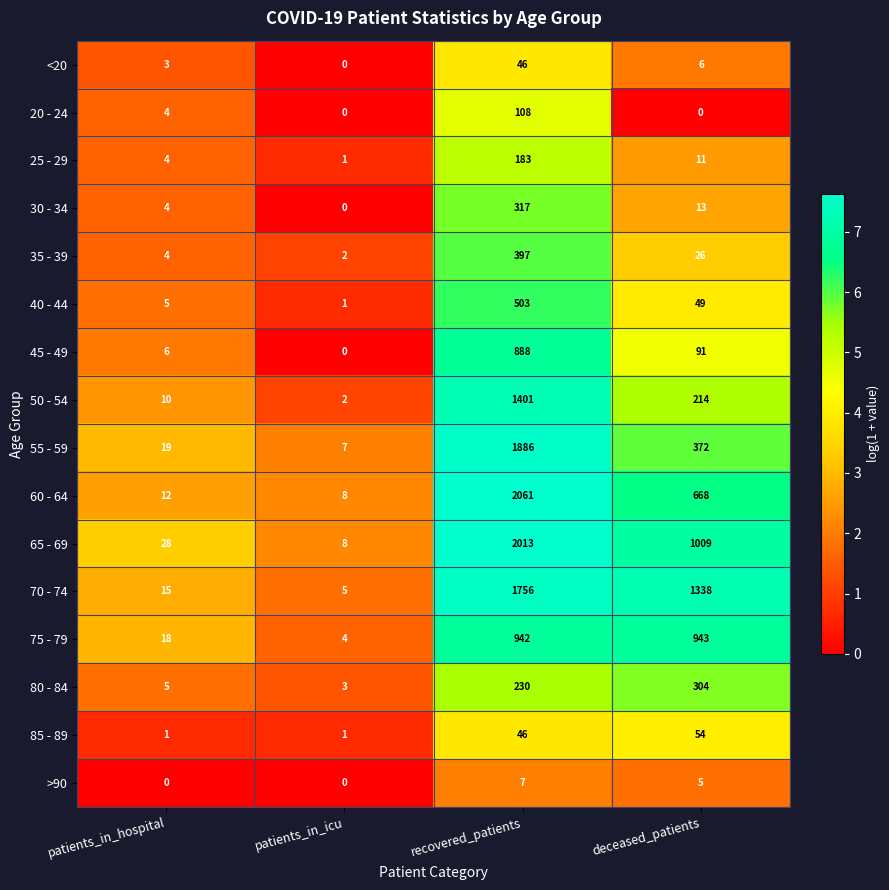

What is the approximate value of 80 - 84 at deceased_patients?

304